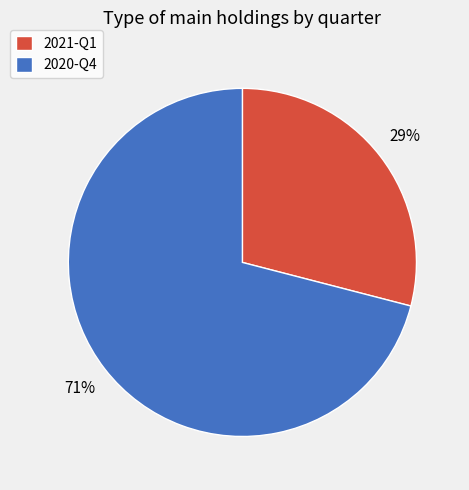

Approximately how many times larger is the value at 2020-Q4 compared to 2021-Q1?

2.4